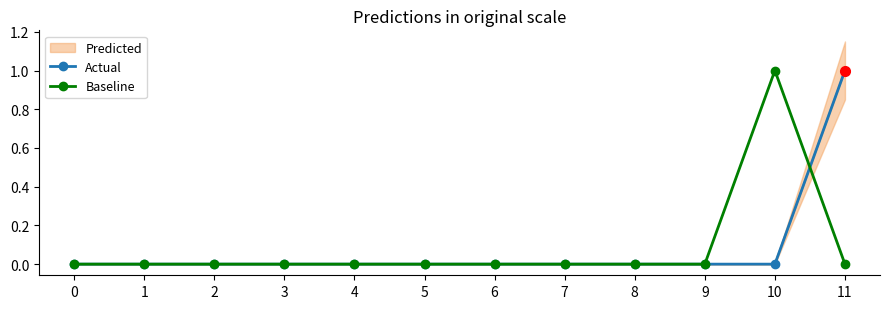

Is it true that Baseline equals 0 at 1?

True